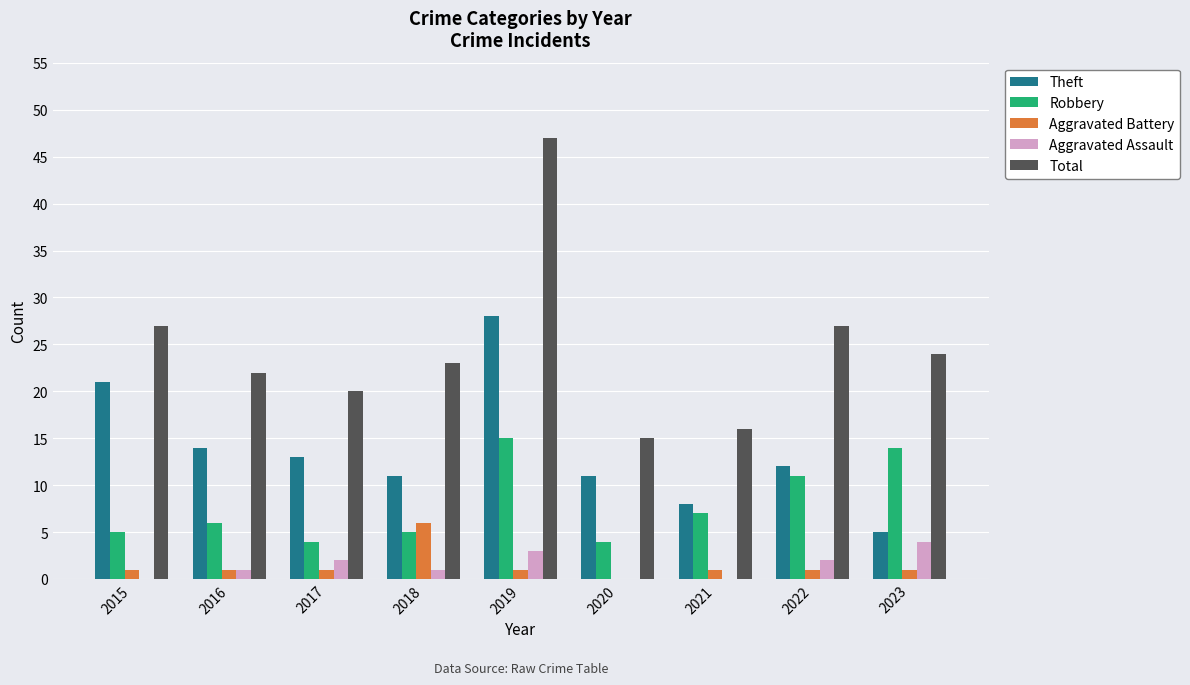

What is the sum of all Total values?

221